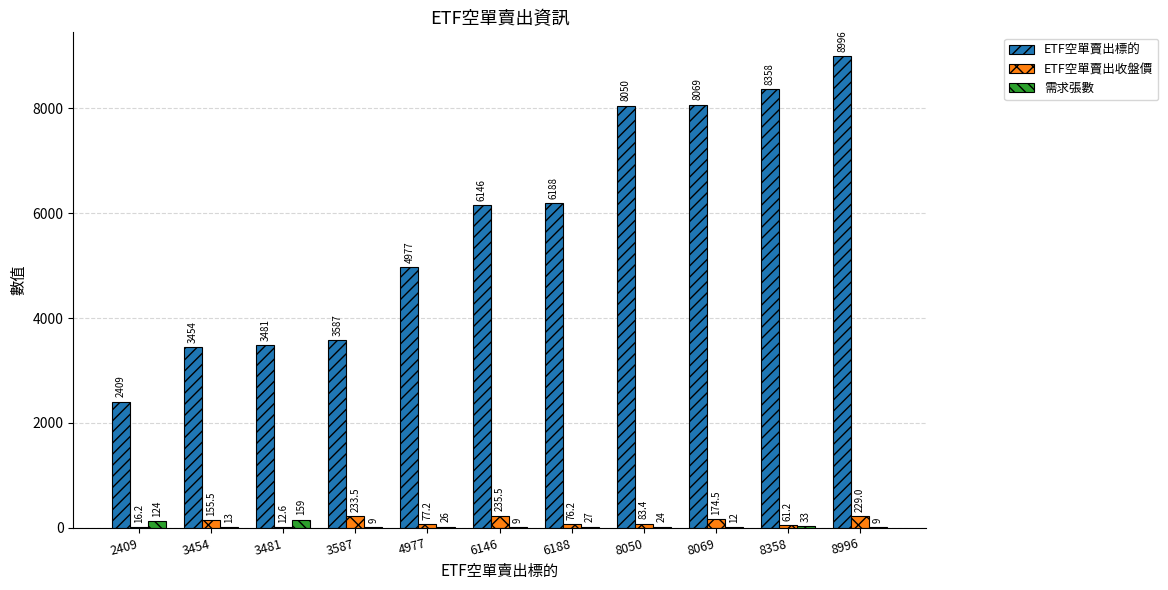

Which series changed the most between 3587 and 6188?

ETF空單賣出標的